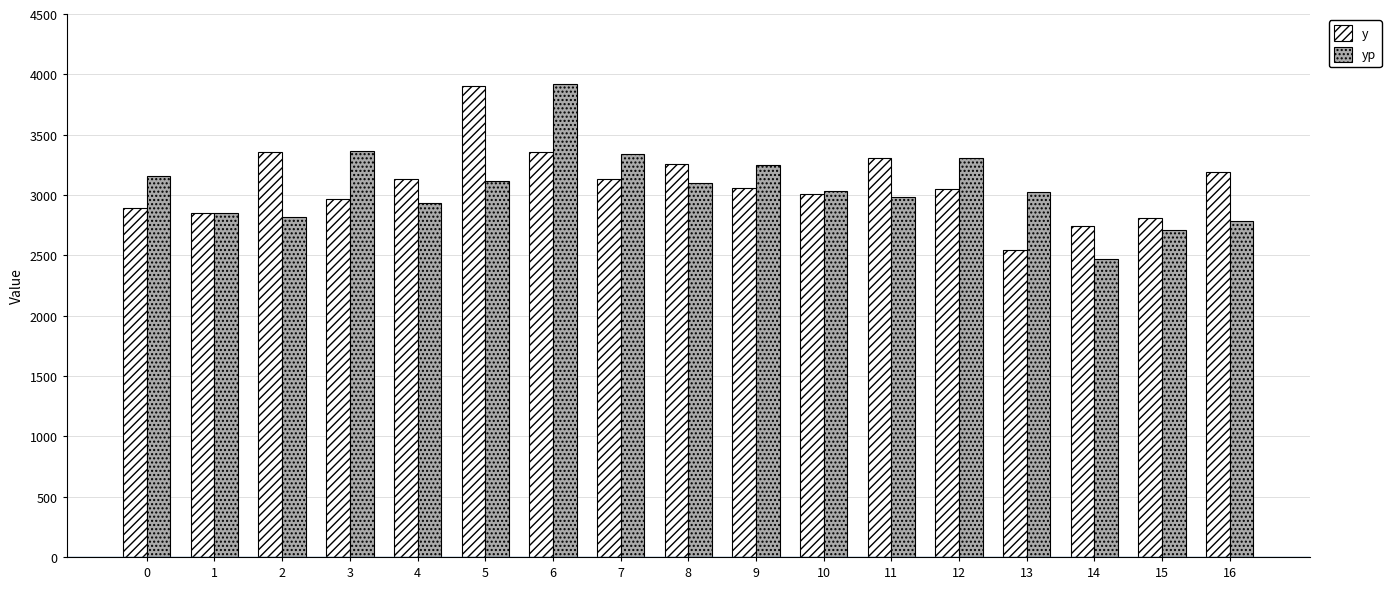

What is the average value of the y series?

3091.8